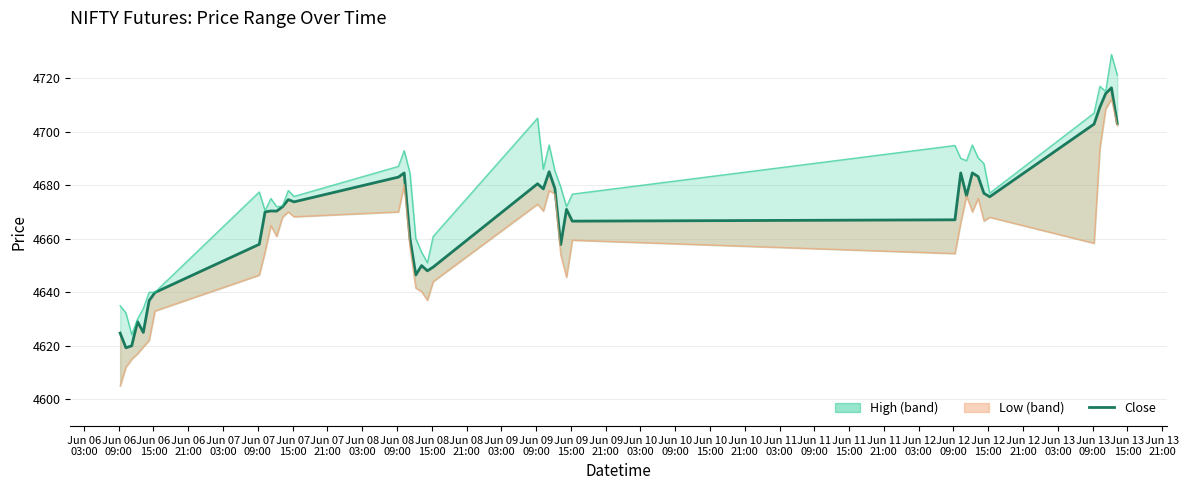

True or false: the data has more than 1 interior local peaks.

True